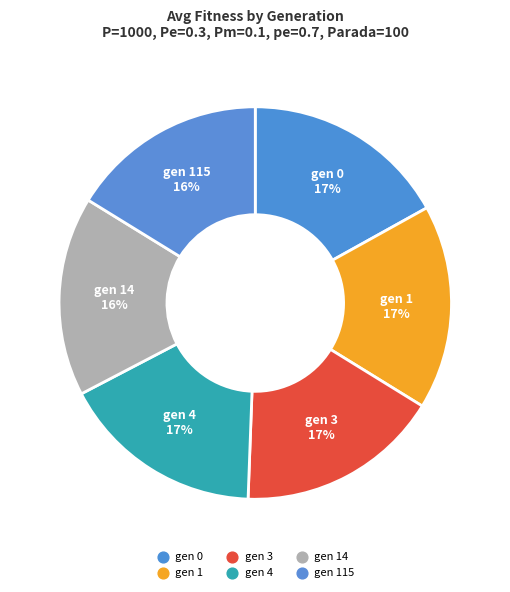

Which category has the biggest portion of the pie?

gen 0